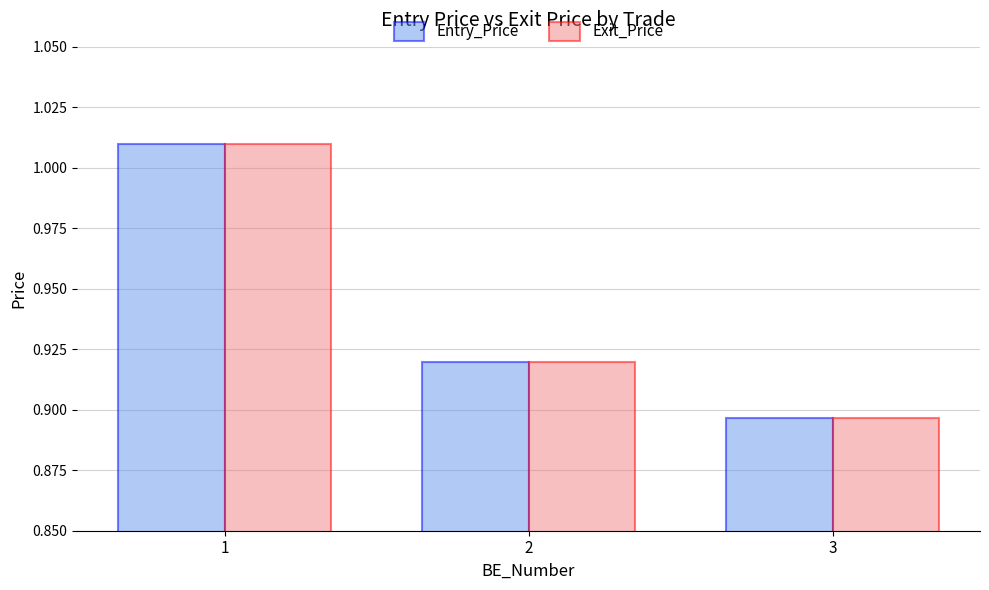

How many bars are there in total?

6